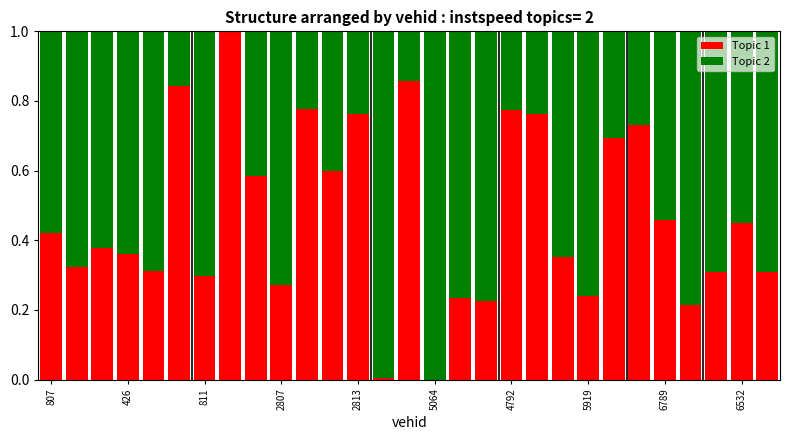

What is the sum of all Topic 1 values?

13.5